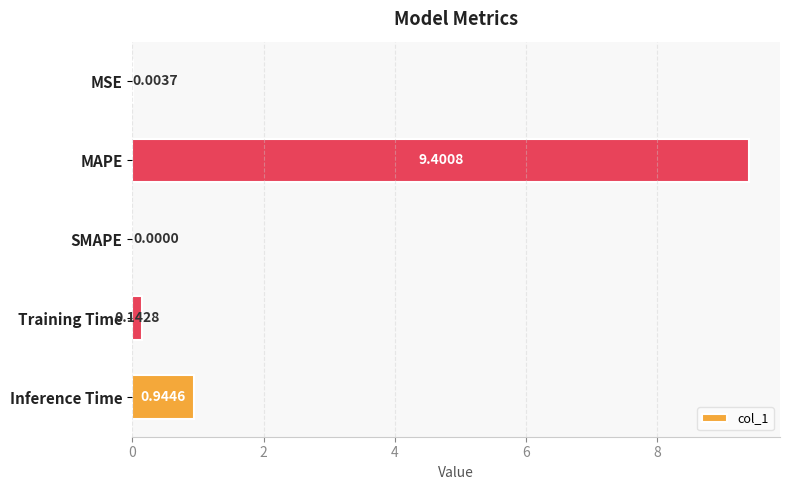

Where is the data nearest to the value 4?

Inference Time